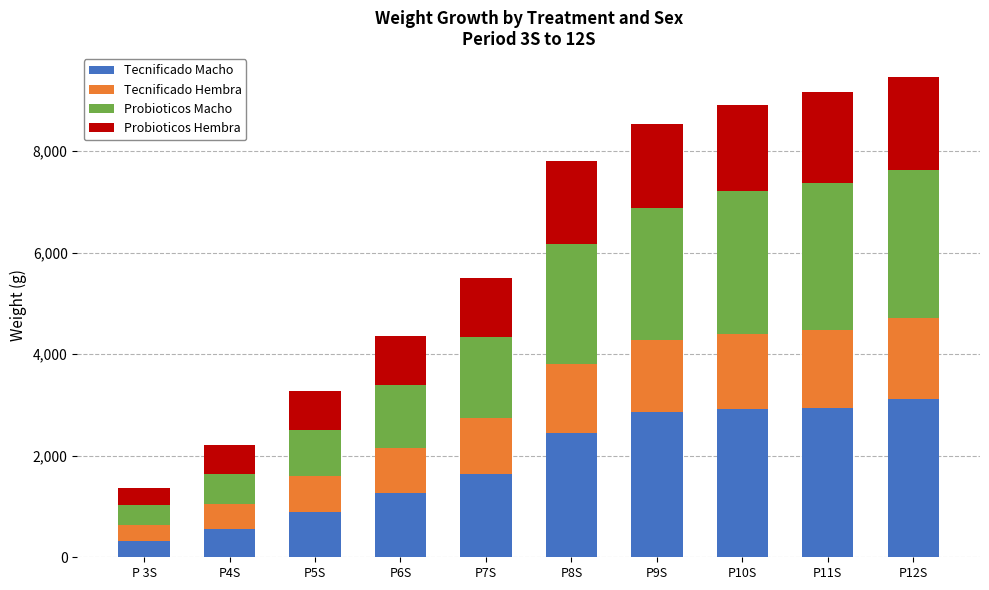

What is the minimum value for Tecnificado Macho?

330